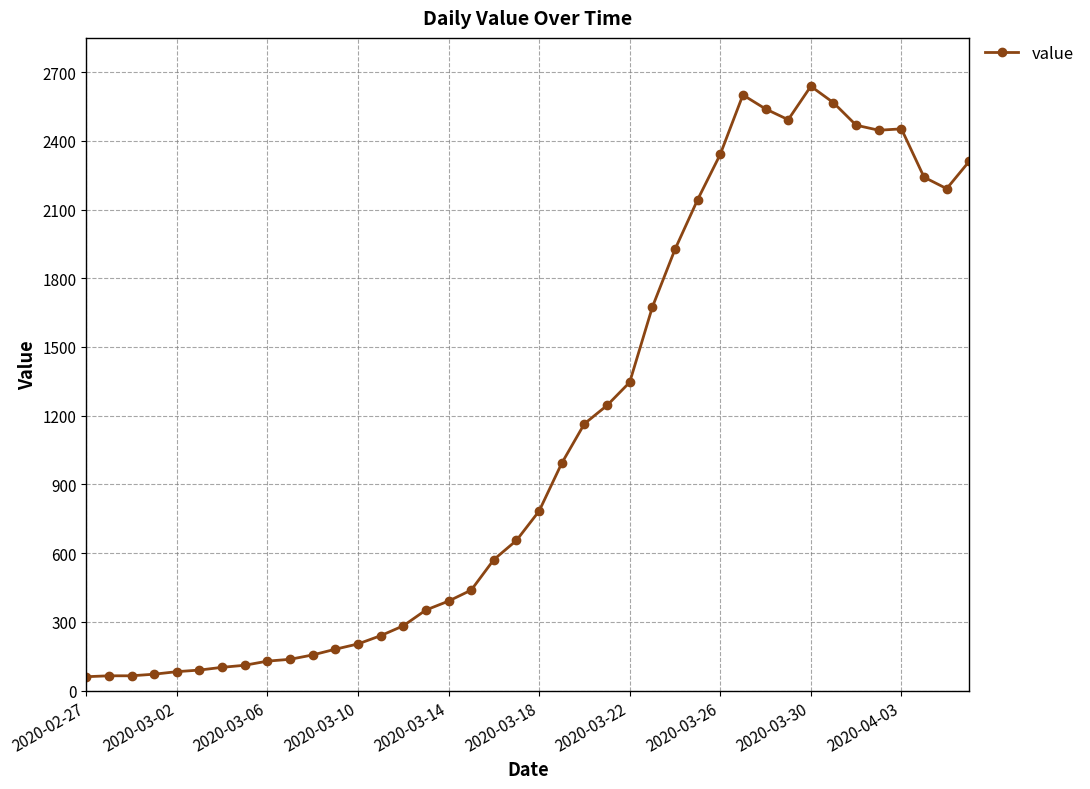

What is the minimum value shown in the chart?

61